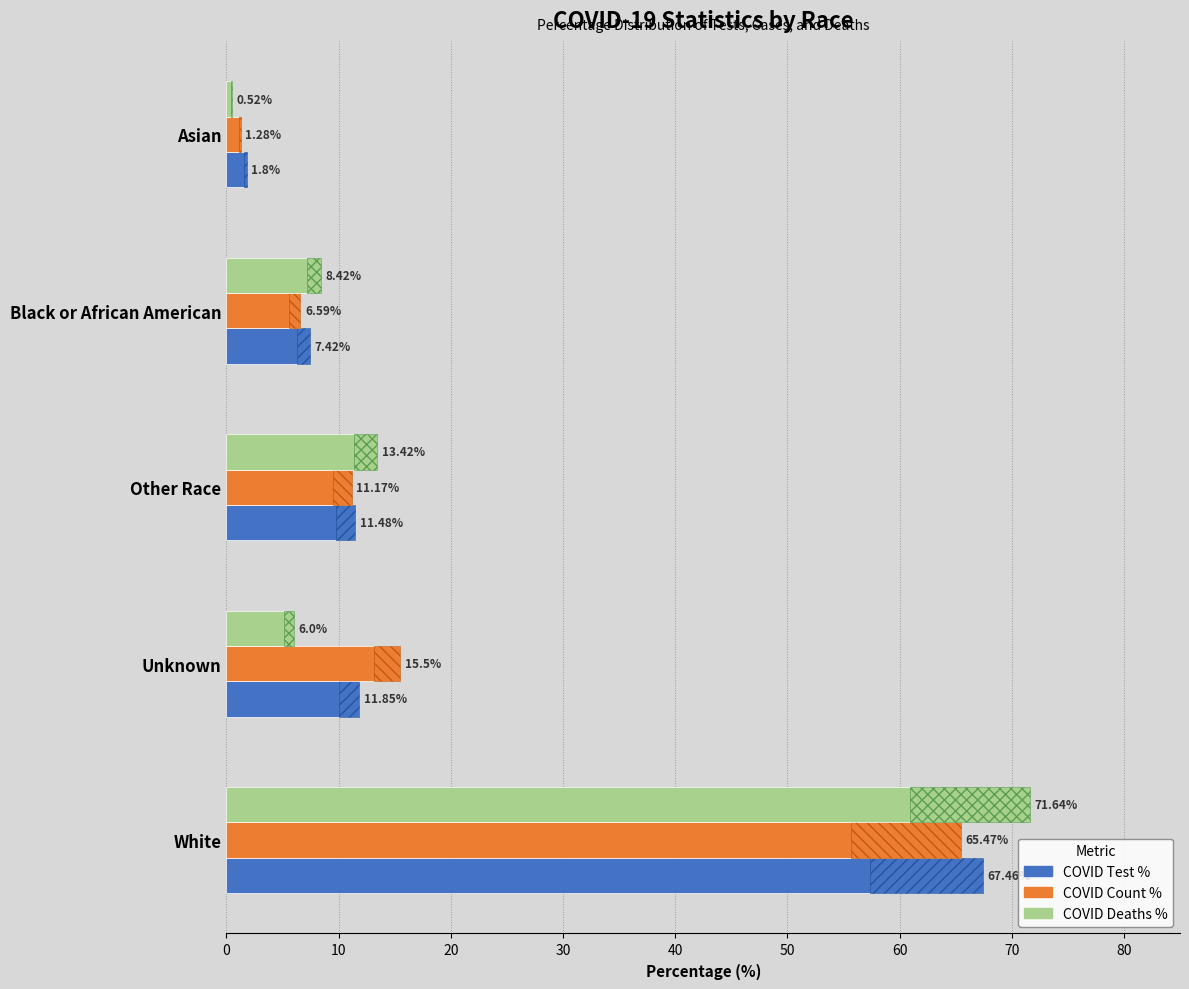

Count the number of categories in the chart.

5